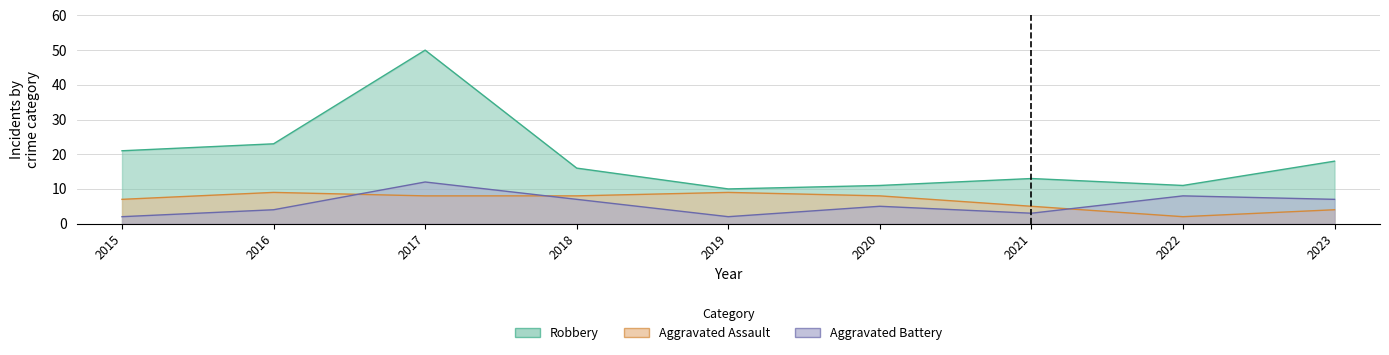

True or false: Robbery and Aggravated Battery cross at least once.

False